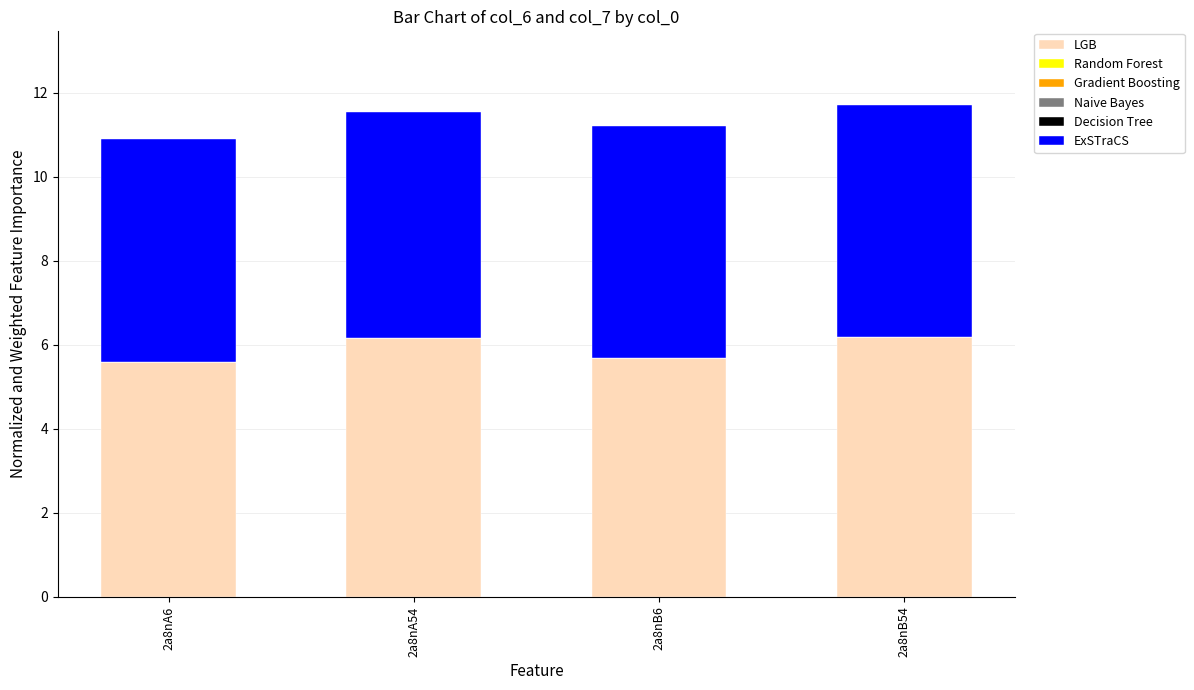

Reading right to left, what are the values for LGB?

2a8nB54=6.2	2a8nB6=5.7	2a8nA54=6.2	2a8nA6=5.6